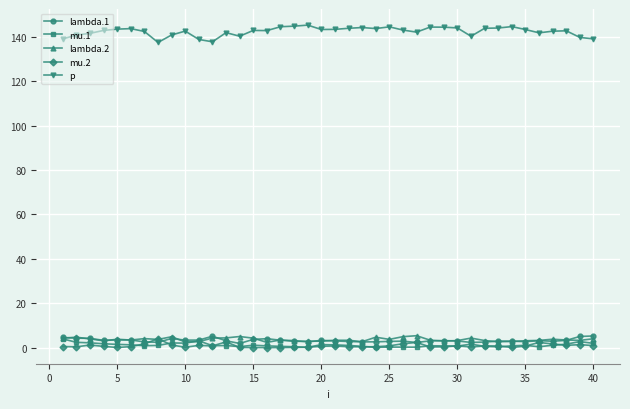

How many categories are shown in the chart?

40